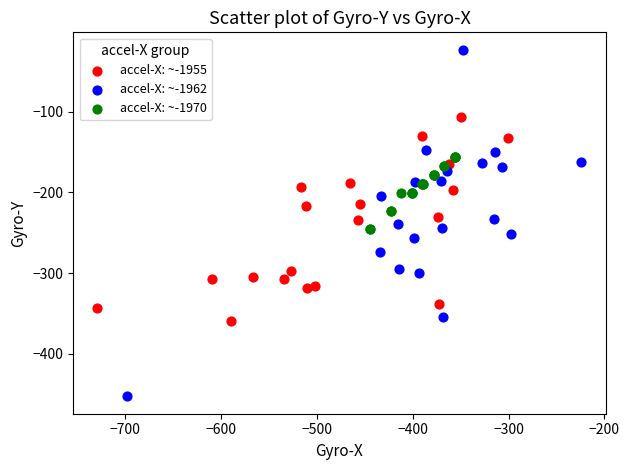

Which series contains the highest Y value?

accel-X: ~-1962